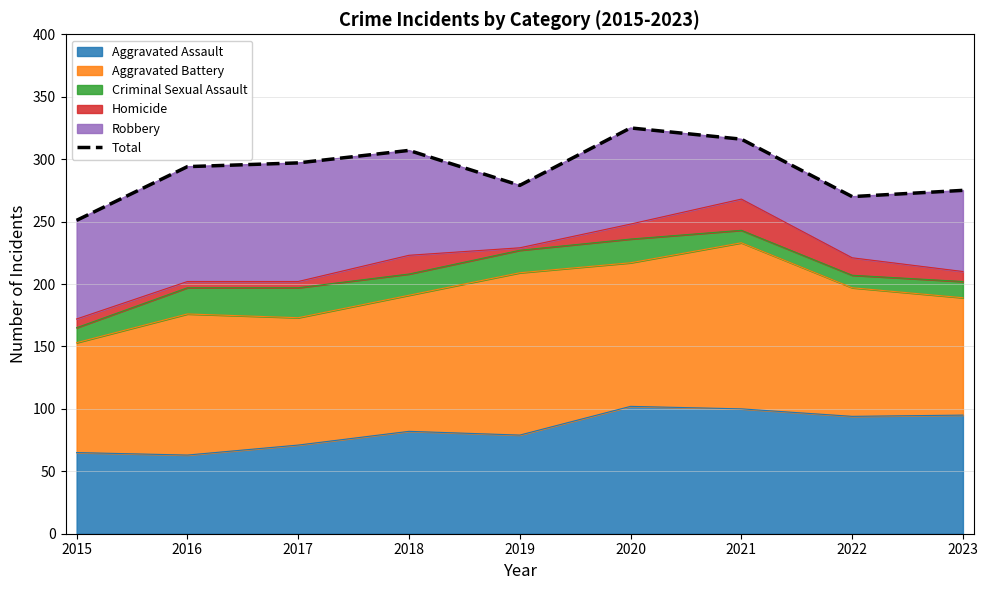

At which label is the value closest to 288?

2016